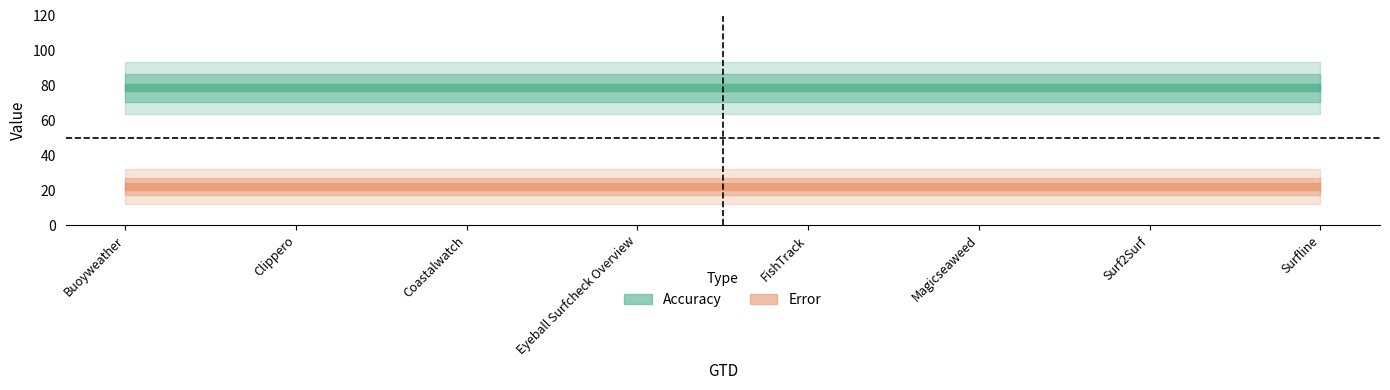

True or false: Error and Accuracy cross at least once.

False